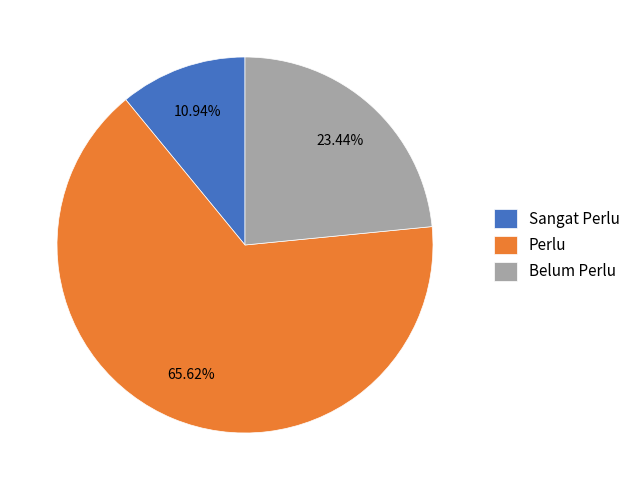

Which category has the smallest portion of the pie?

Sangat Perlu